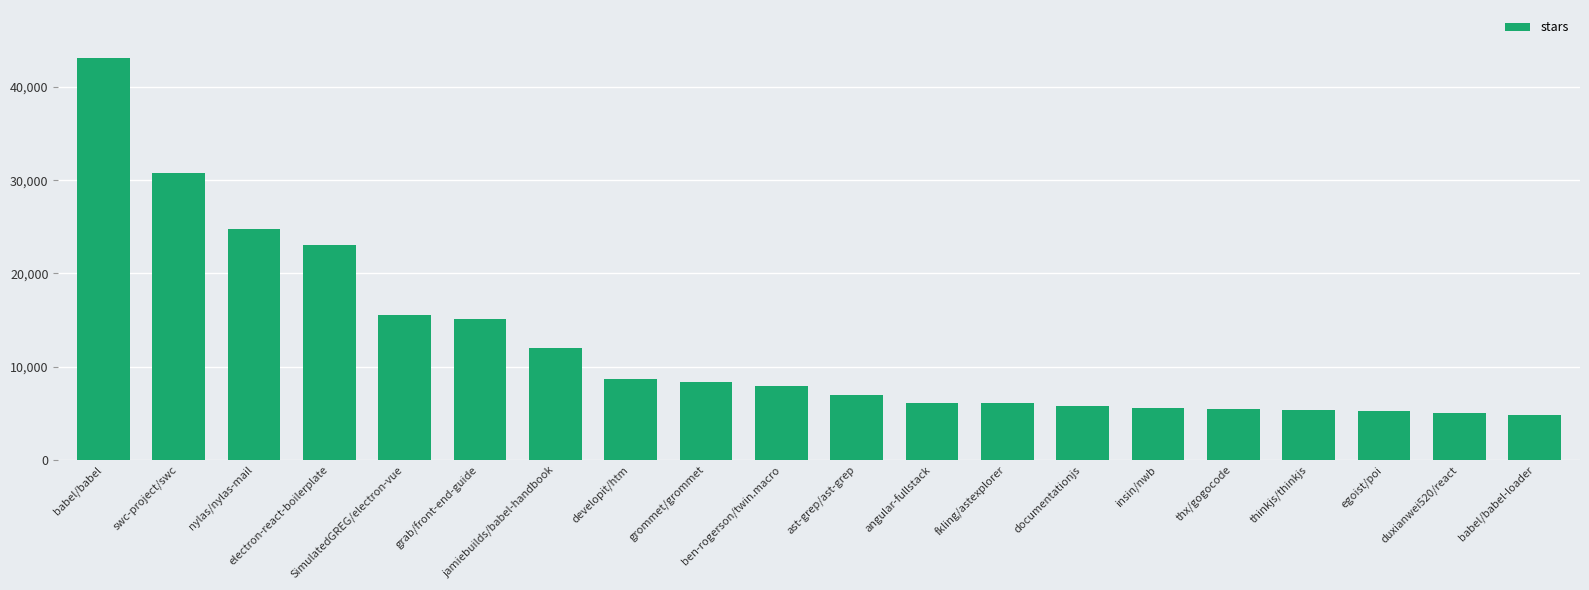

What is the change in value from grommet/grommet to ben-rogerson/twin.macro?

-400